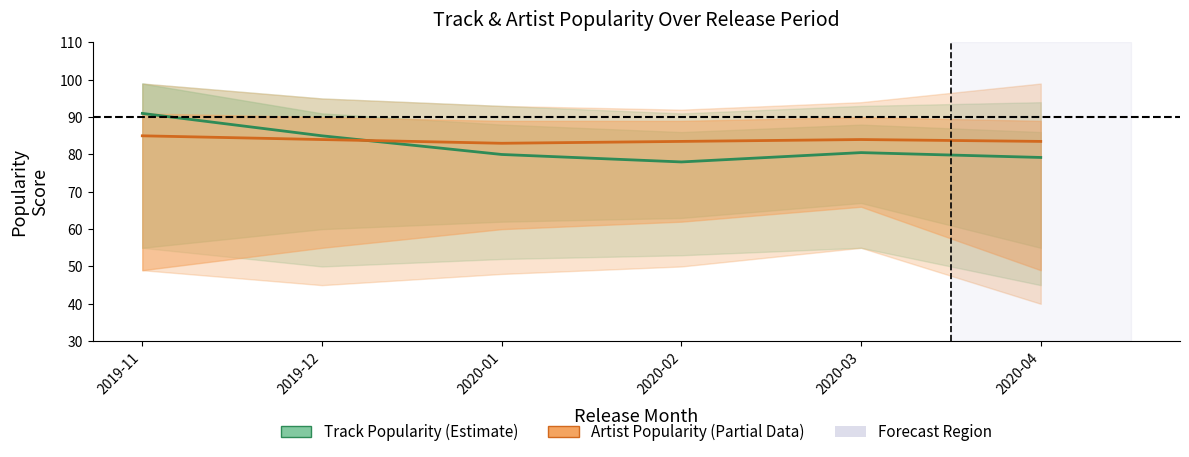

At which category does Artist_Popularity reach its first local valley?

2020-01